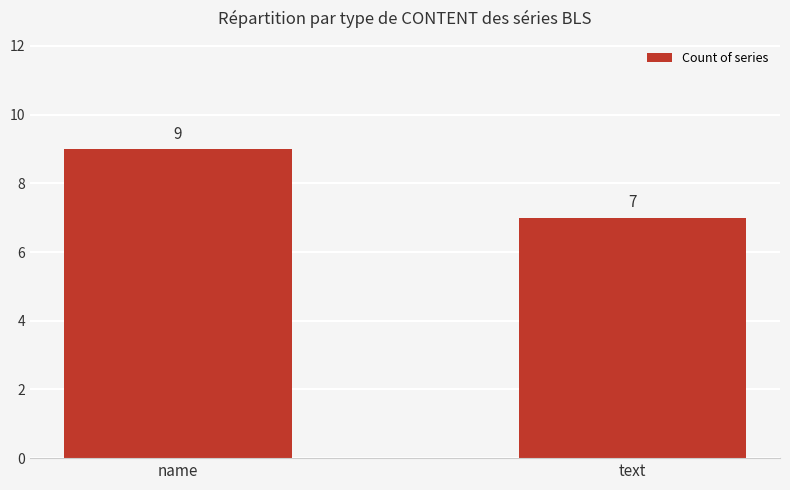

How many categories are shown in the chart?

2